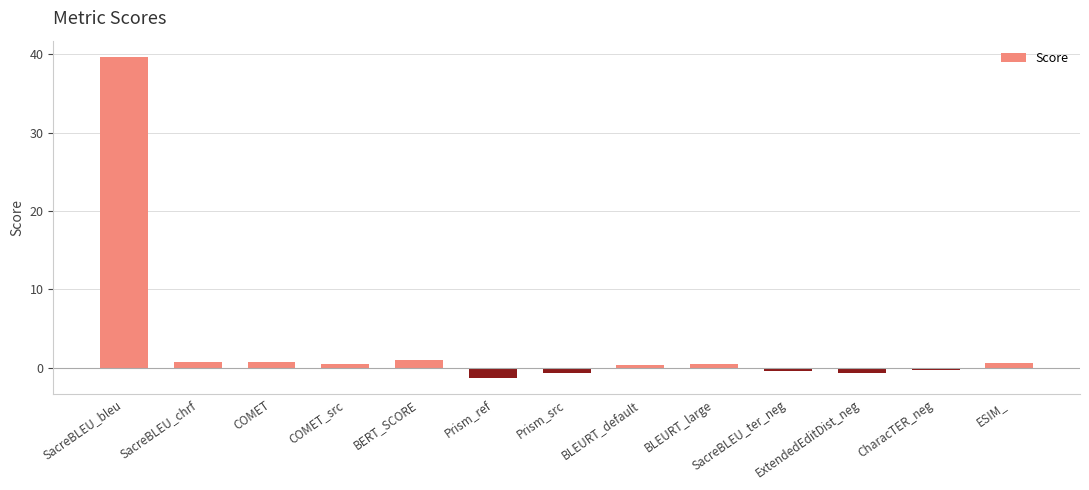

Which has a higher value, Prism_ref or SacreBLEU_chrf?

SacreBLEU_chrf